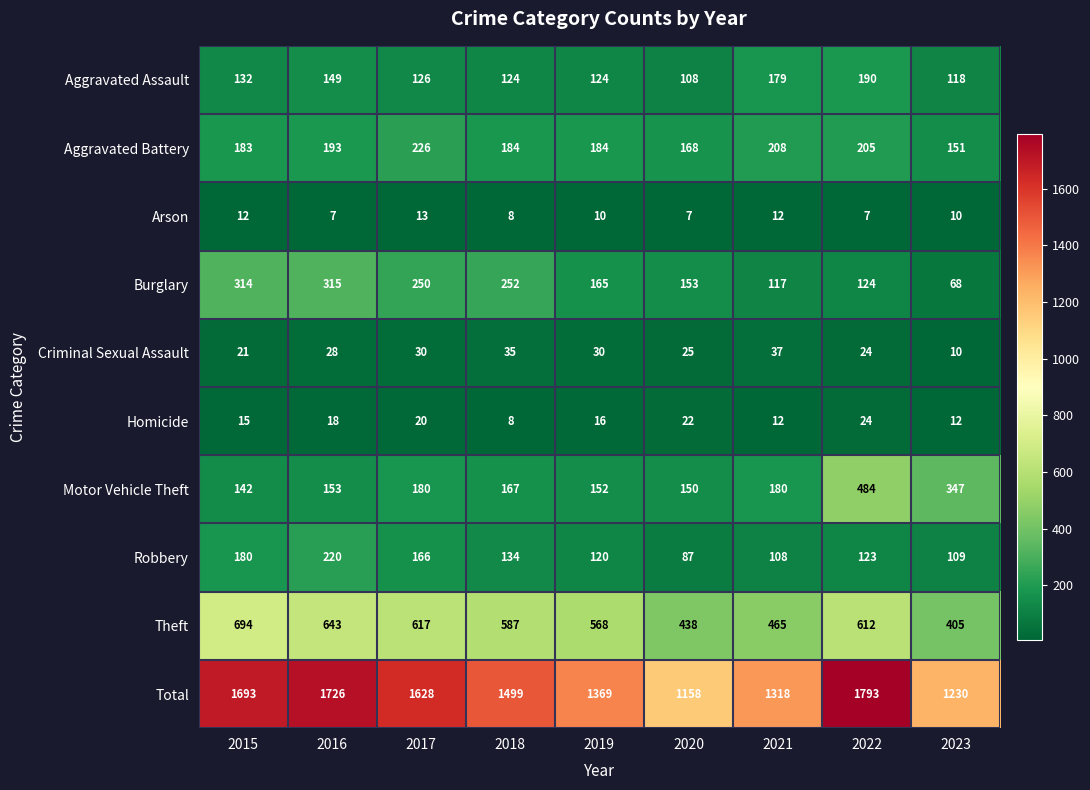

At which category does the chart reach its peak across all series?

2022